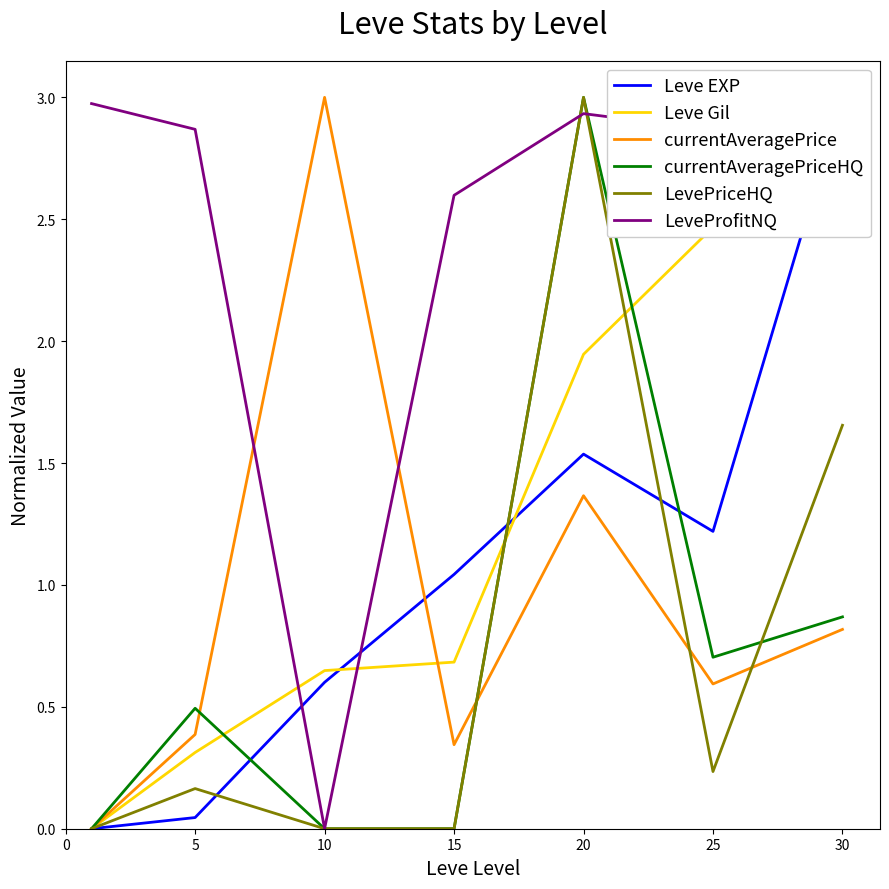

Reading right to left, transcribe all the data shown in this chart.

Leve EXP: 3.0	1.2	1.5	1.0	0.6	0.0	0.0
Leve Gil: 3.0	2.5	1.9	0.7	0.6	0.3	0.0
currentAveragePrice: 0.8	0.6	1.4	0.3	3.0	0.4	0.0
currentAveragePriceHQ: 0.9	0.7	3.0	0.0	0.0	0.5	0.0
LevePriceHQ: 1.7	0.2	3.0	0.0	0.0	0.2	0.0
LeveProfitNQ: 3.0	2.9	2.9	2.6	0.0	2.9	3.0